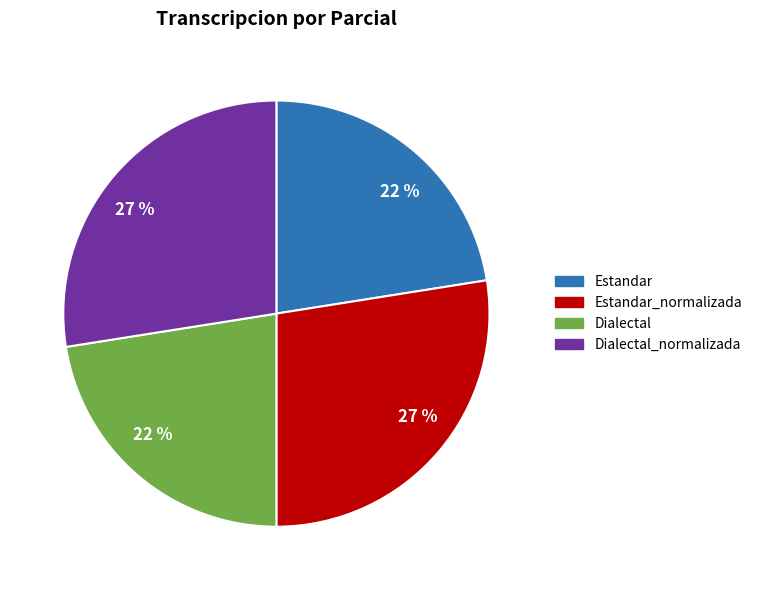

Is Estandar the majority of the pie?

No